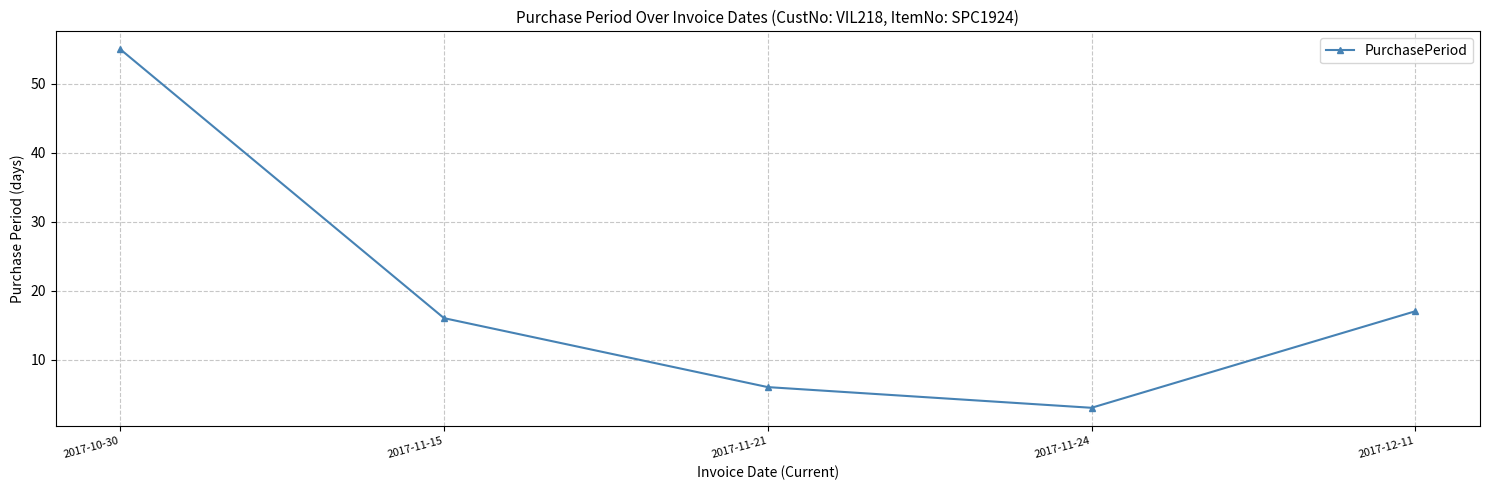

True or false: the data shows 2 at 2017-11-21.

False